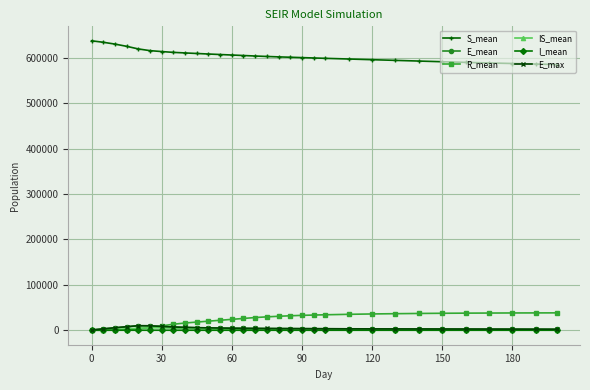

Which series has the largest total across all categories?

S_mean